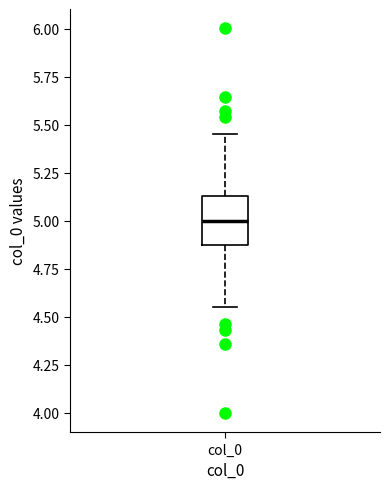

Transcribe this box plot: give where the median line is, the range the box spans, and where the two whiskers end, as read against the y-axis. The values are not printed on the chart, so give them approximately, as read against the axis.

median 5.00, box 4.85 to 5.15, whiskers 4.55 to 5.45